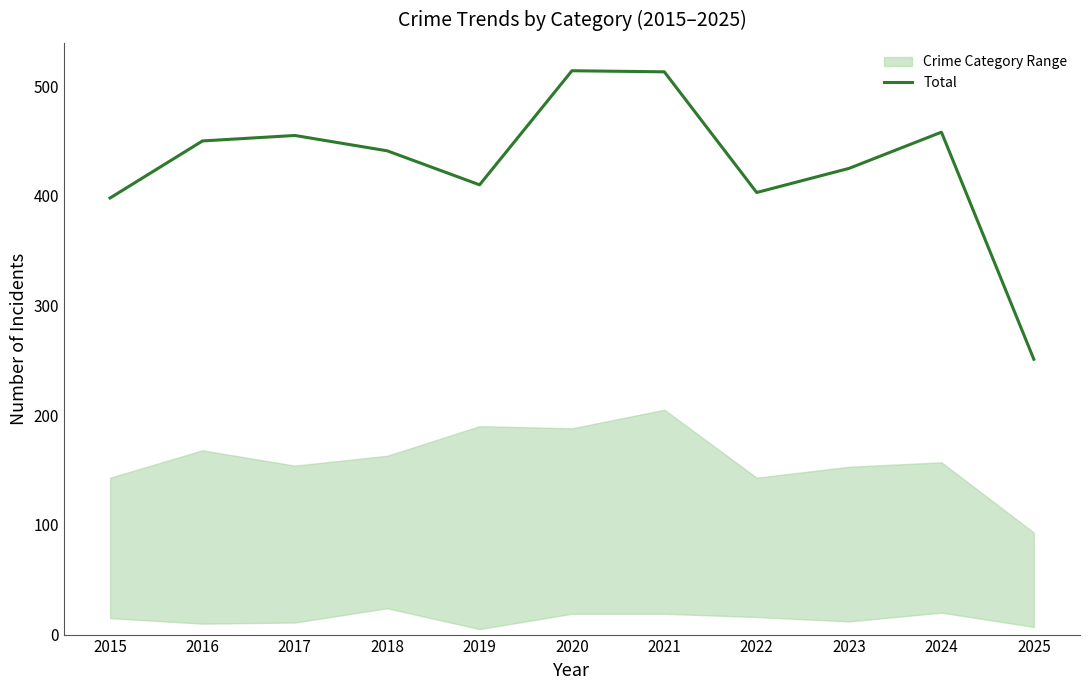

List the labels in order of value, smallest first.

2025, 2015, 2022, 2019, 2023, 2018, 2016, 2017, 2024, 2021, 2020